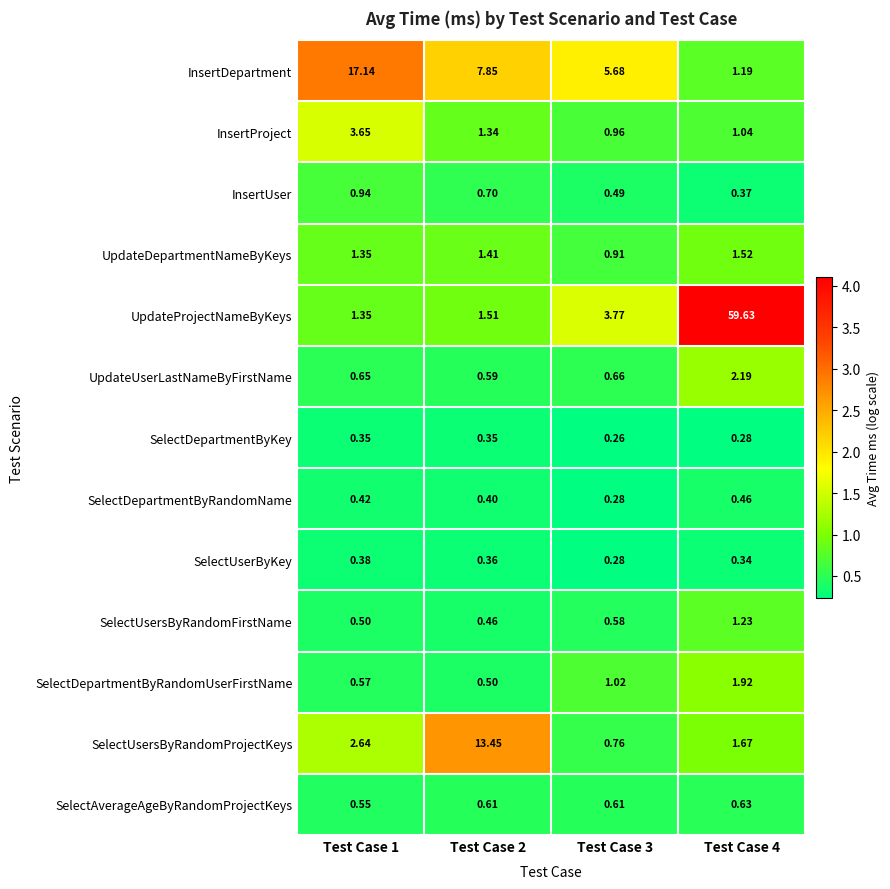

Between Test Case 3 and Test Case 4, which series saw the biggest shift?

UpdateProjectNameByKeys